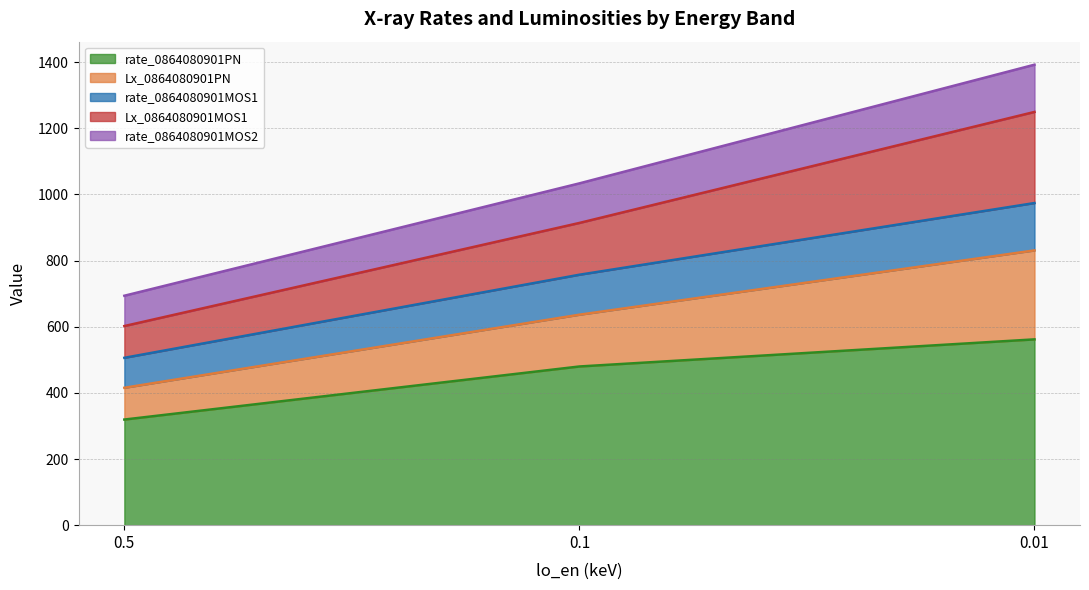

What is the total value across all series at 0.5?

693.6